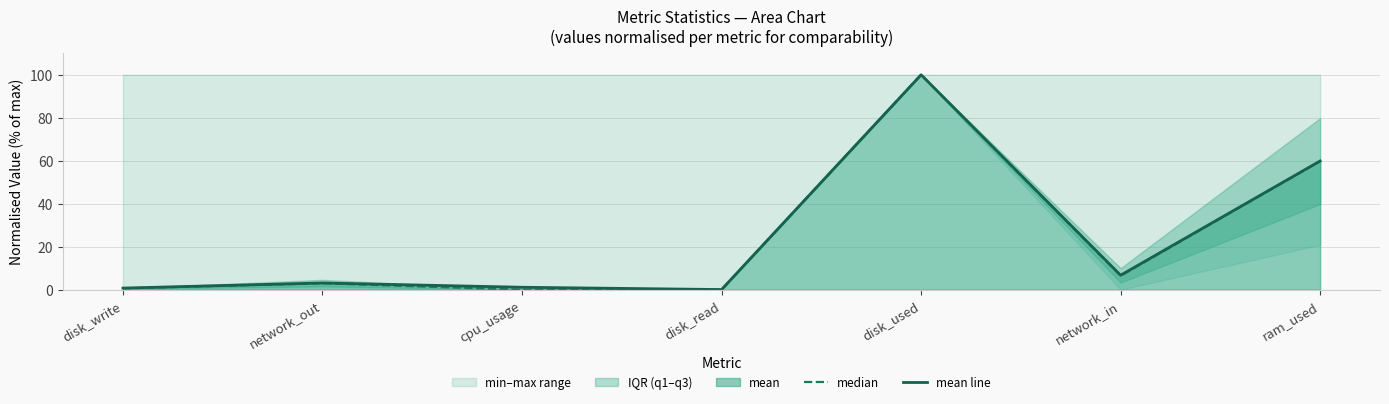

The mean line series shows 0.1 at disk_read. True or false?

True